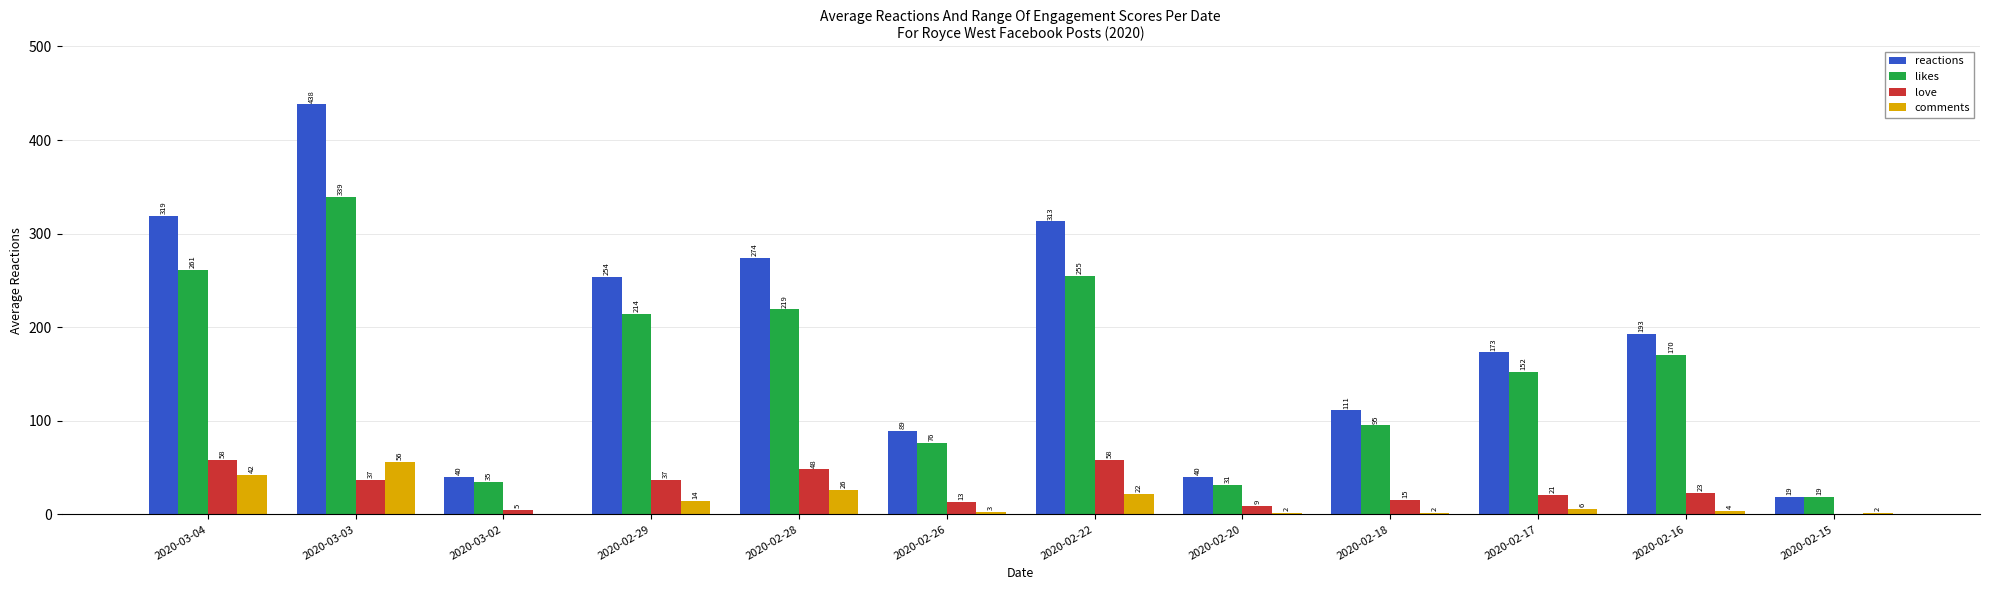

How many distinct data groups are displayed?

4